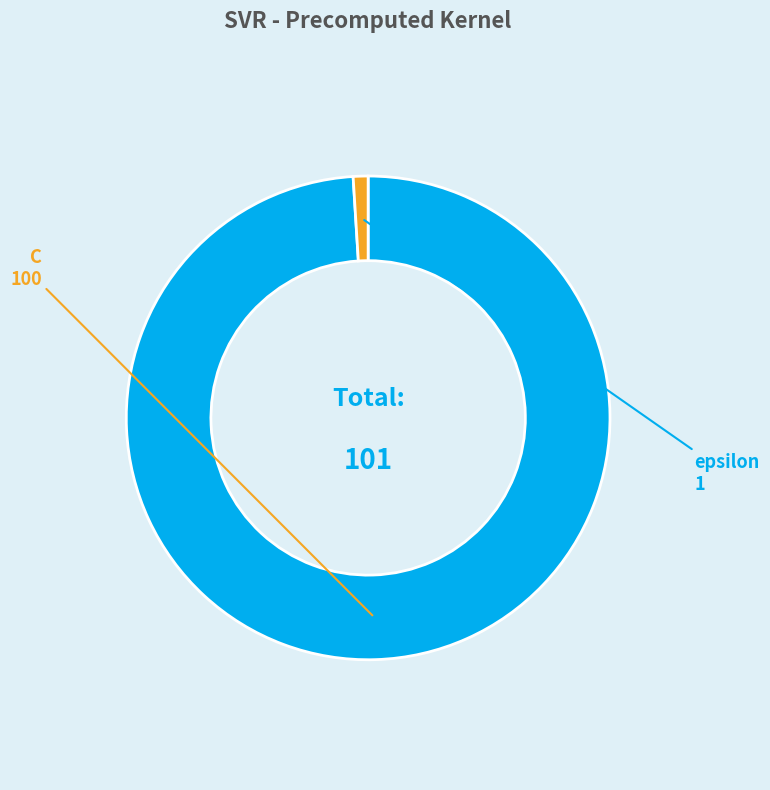

How many slices are in this pie chart?

2